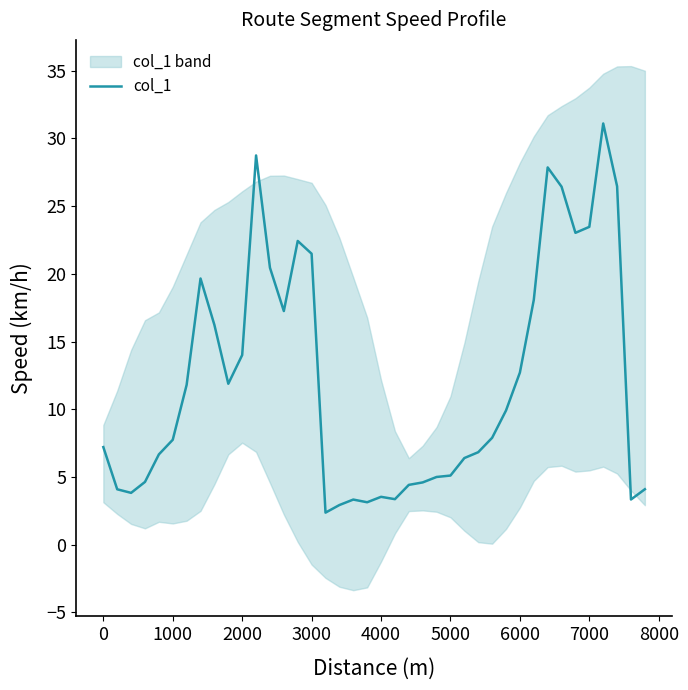

The col_1 series shows 5.1 at 5000. True or false?

True